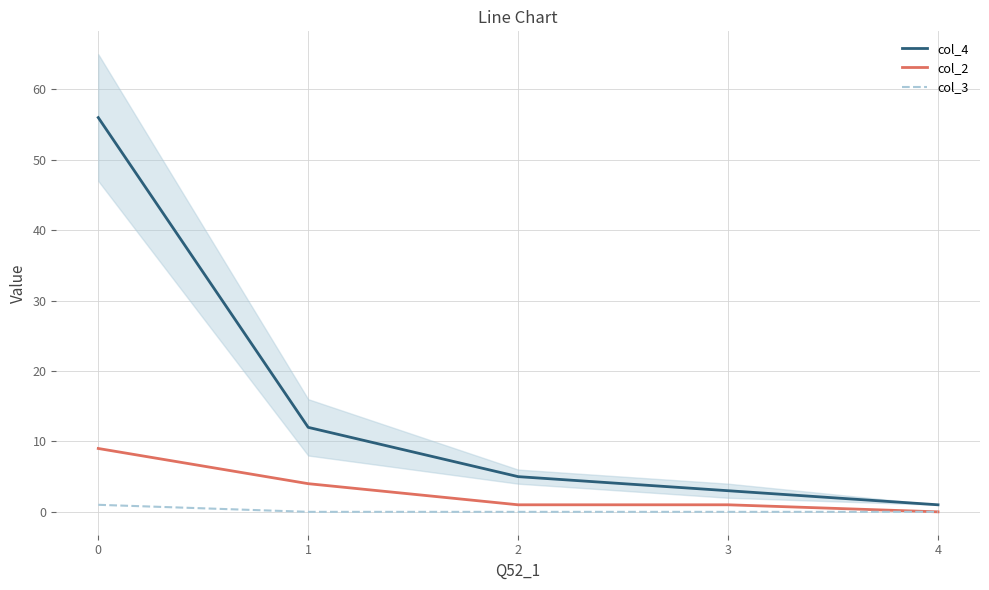

True or false: col_2 and col_4 cross at least once.

False